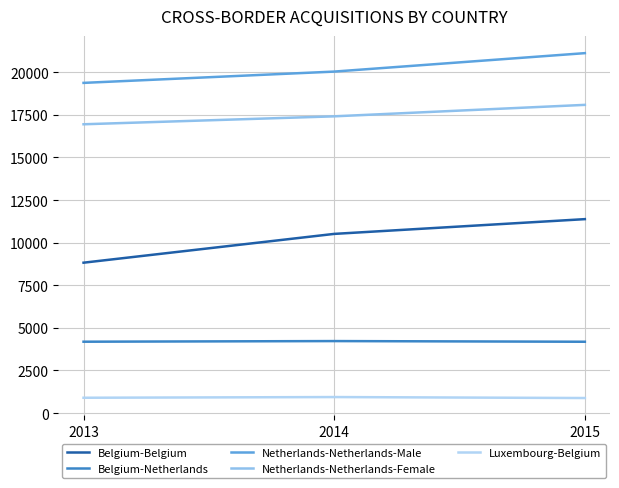

Which series has the largest total across all categories?

Netherlands-Netherlands-Male